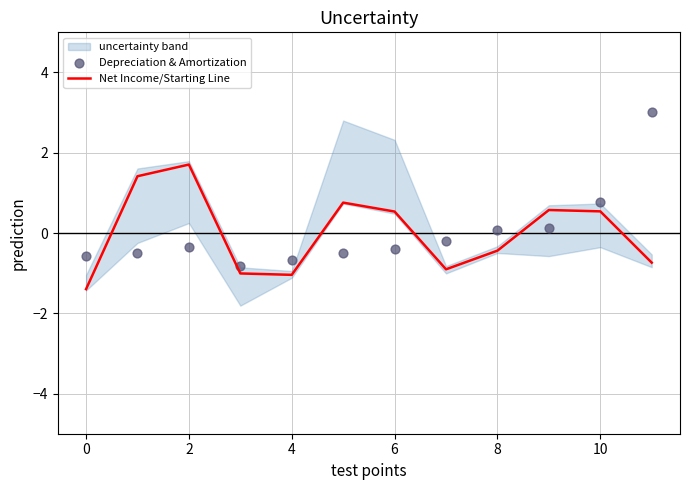

At how many categories does at least one series exceed 2?

1